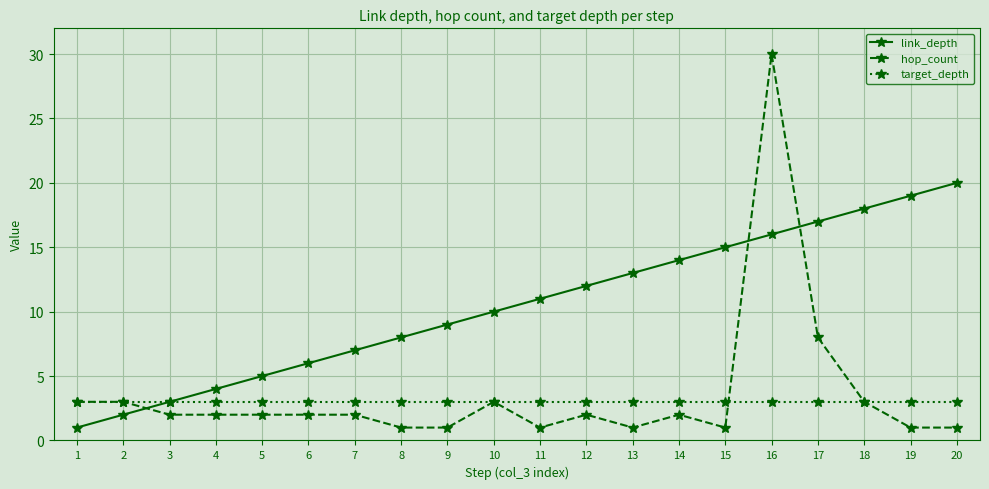

At which label does link_depth reach its minimum?

1